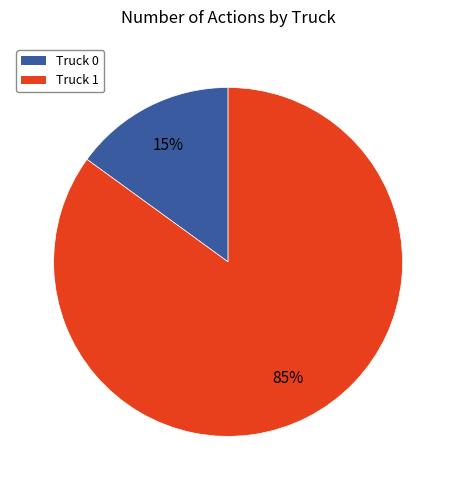

Which has a higher value, Truck 0 or Truck 1?

Truck 1